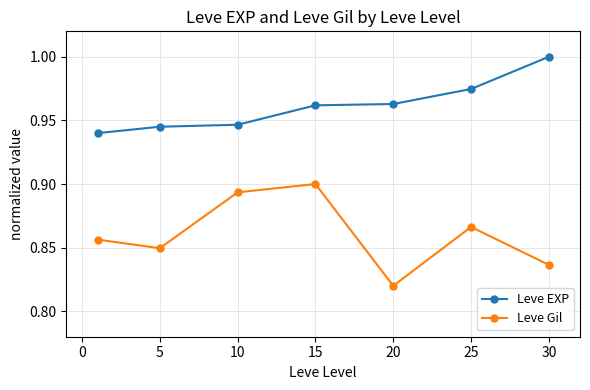

Does the chart display data point markers on the line(s)?

Yes